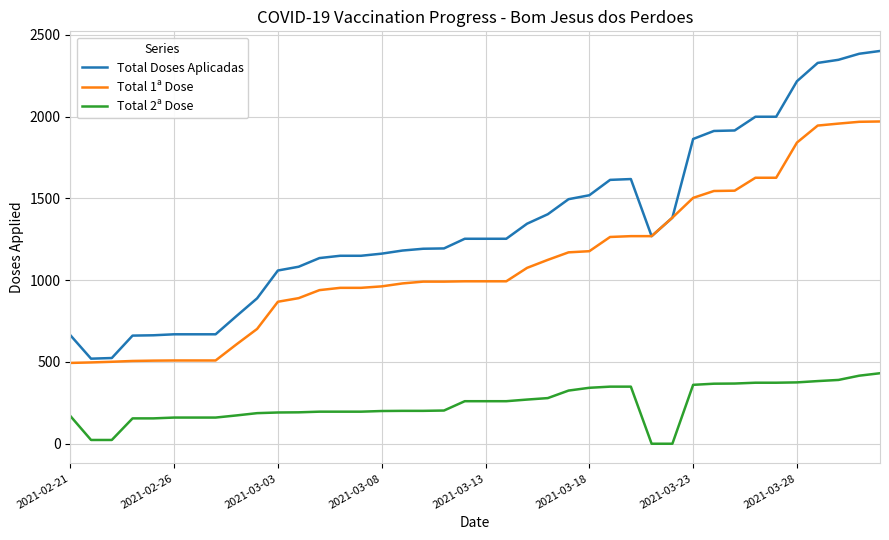

Which series has the largest total across all categories?

Total Doses Aplicadas